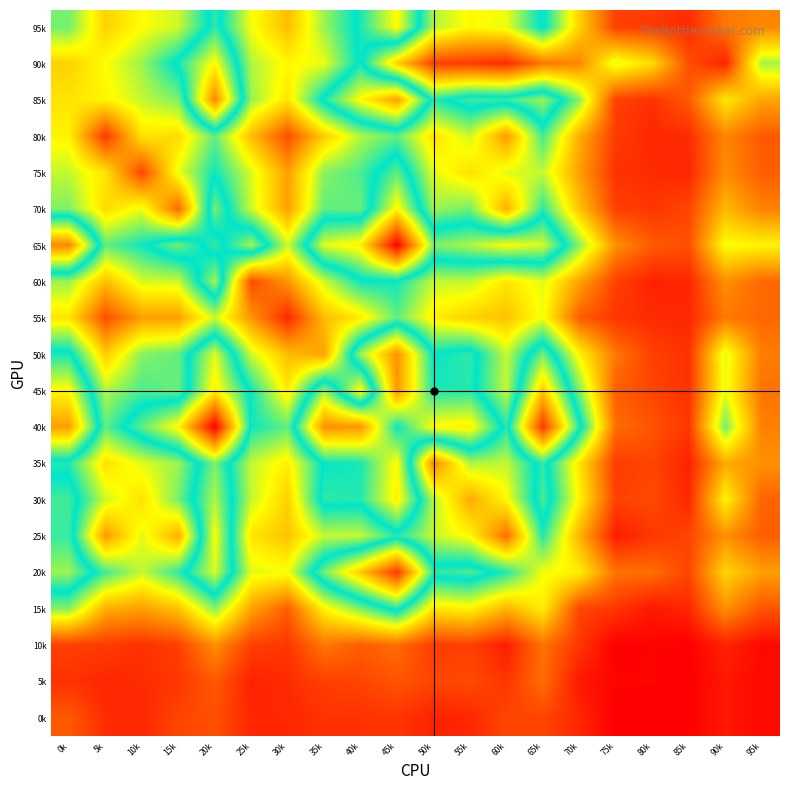

List the series in order of their peak value, highest first.

65k, 40k, 20k, 85k, 50k, 45k, 30k, 70k, 95k, 90k, 35k, 25k, 60k, 75k, 15k, 80k, 55k, 10k, 5k, 0k